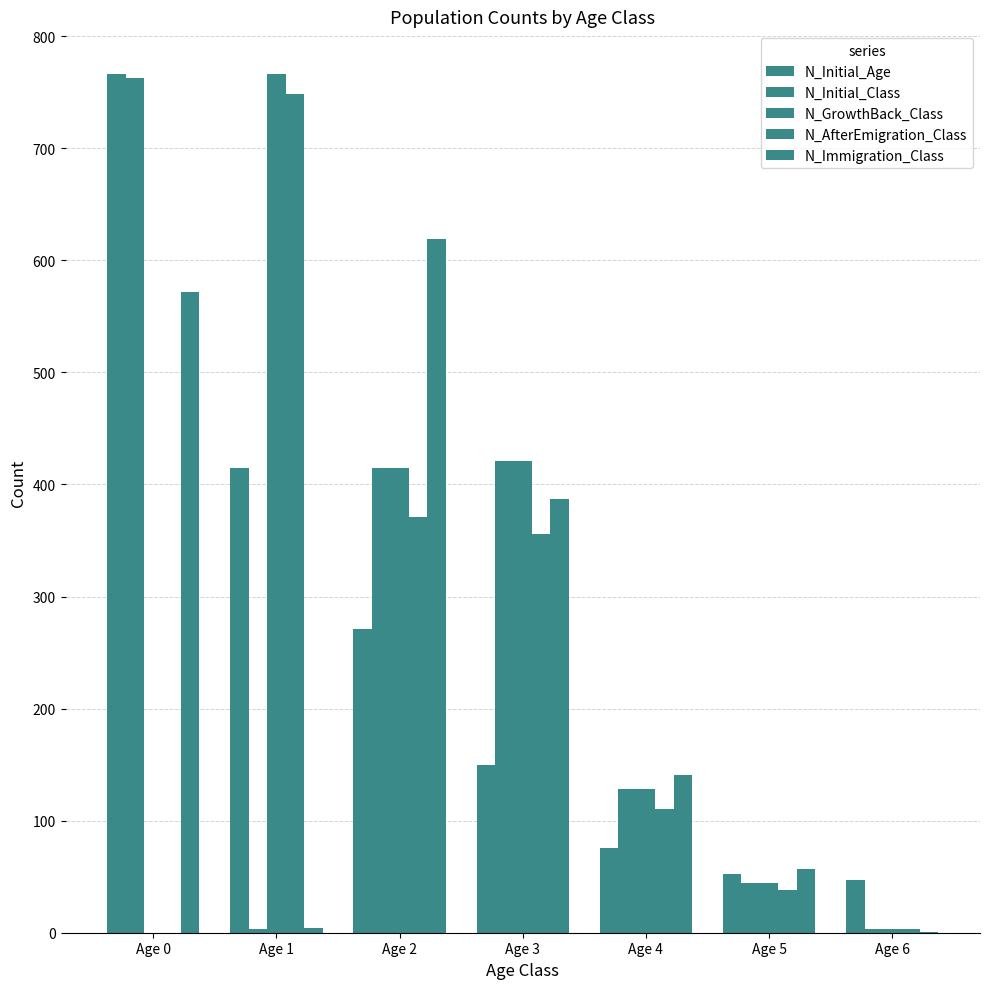

Count the number of categories in the chart.

7